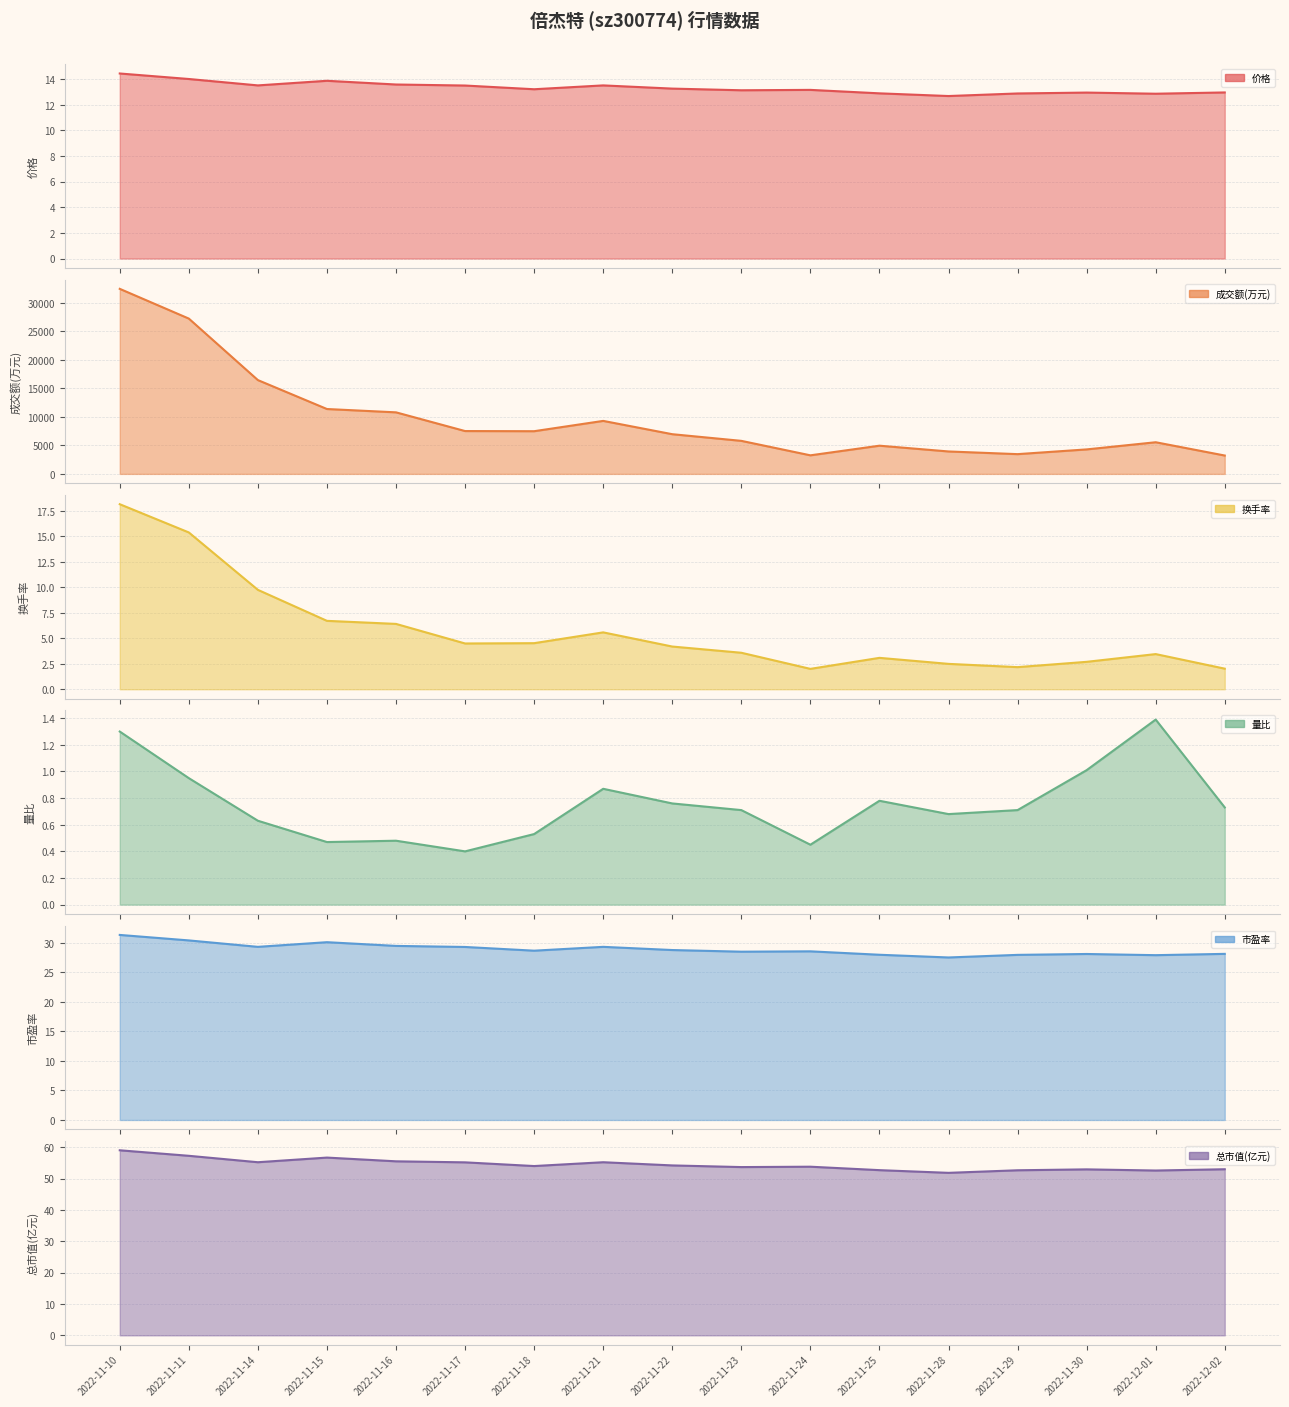

Is the value of 总市值(亿元) at 2022-11-16 greater than the value of 价格 at 2022-11-18?

Yes